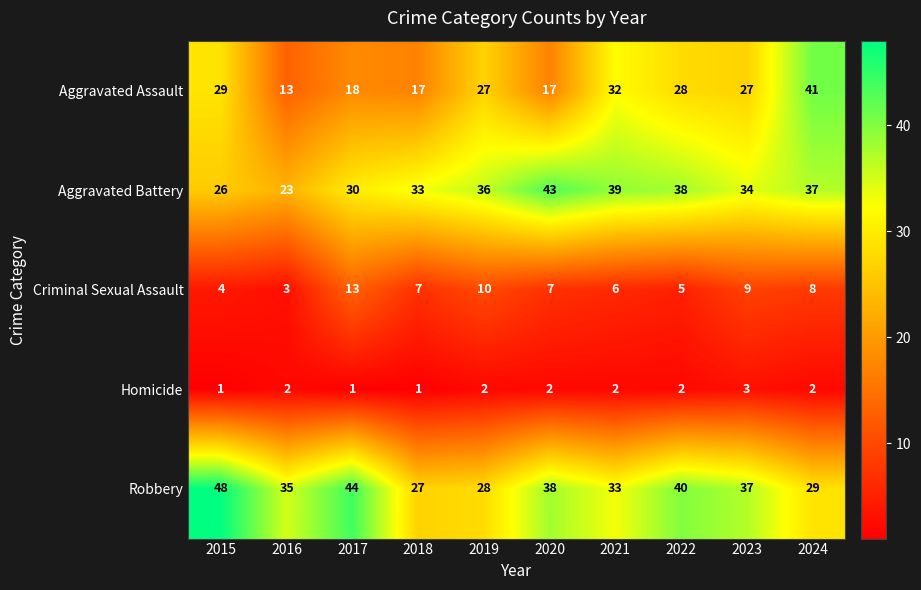

What is the difference between the second highest and second lowest values in the Aggravated Battery series?

13